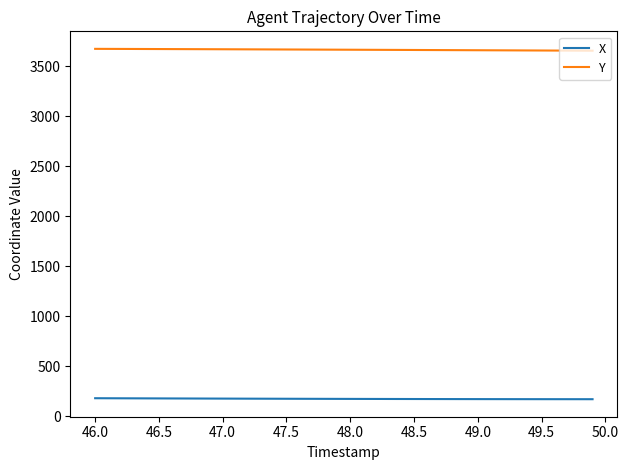

How many lines are shown in the chart?

2